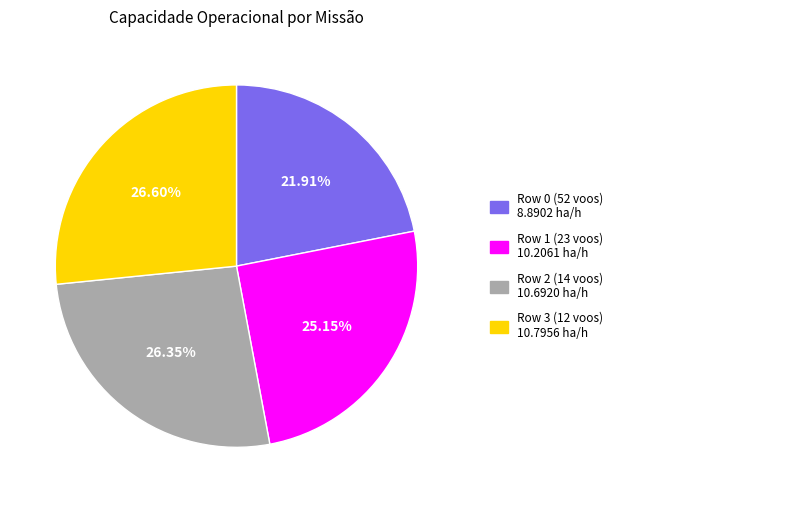

Is there any slice that represents more than half of the pie?

No